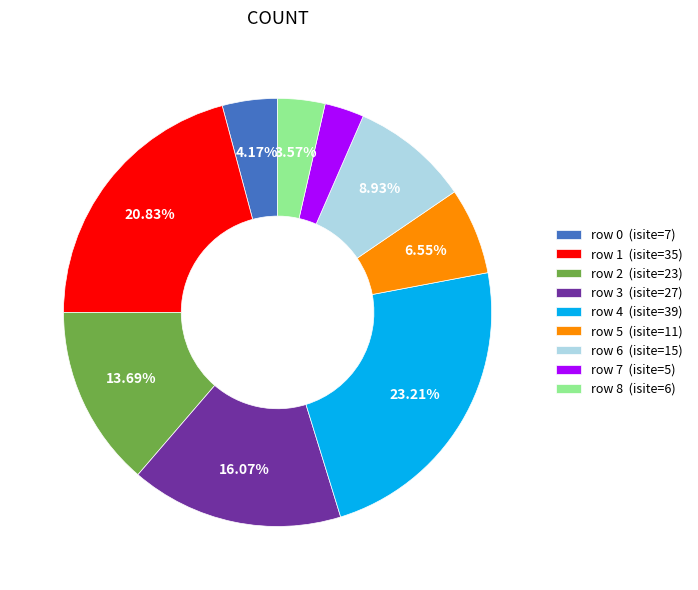

Which slice is the largest?

row 4 (isite=39)